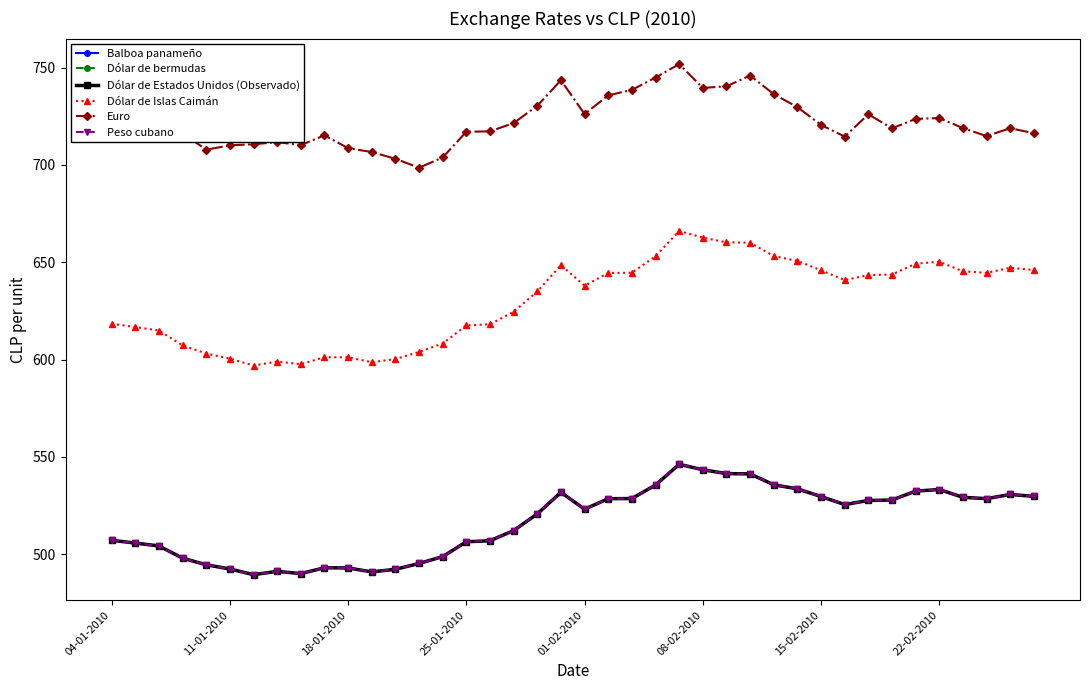

Which series has the largest range (max minus min)?

Dólar de Islas Caimán